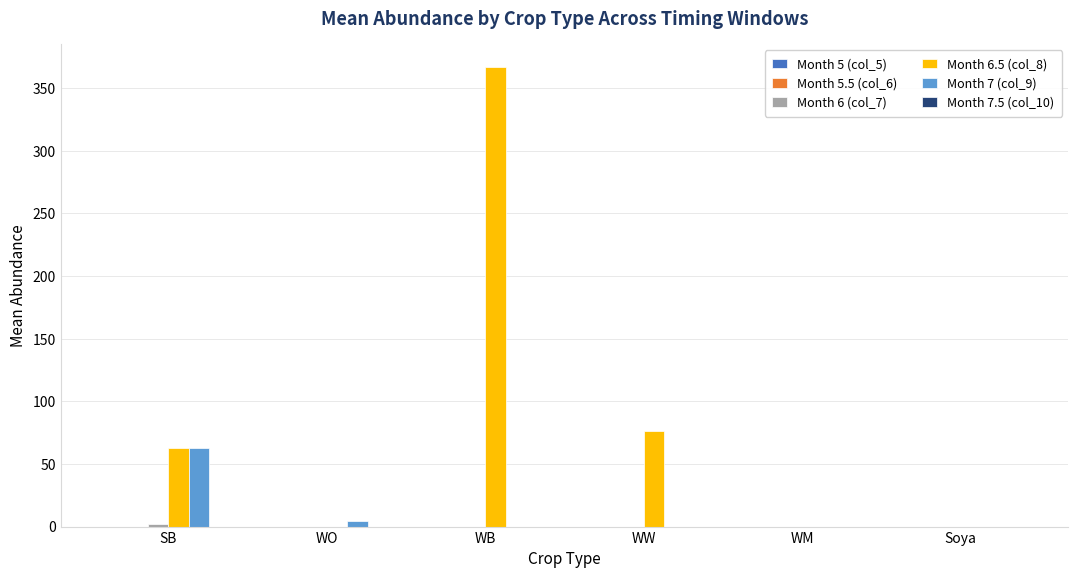

The value of Month 7 (col_9) at WM is -26.9. True or false?

False